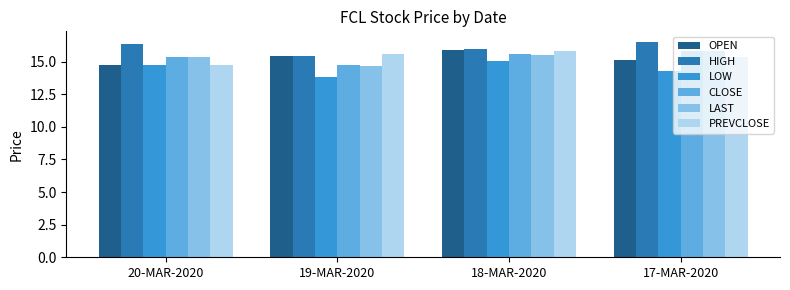

At which label does LAST reach its minimum?

19-MAR-2020